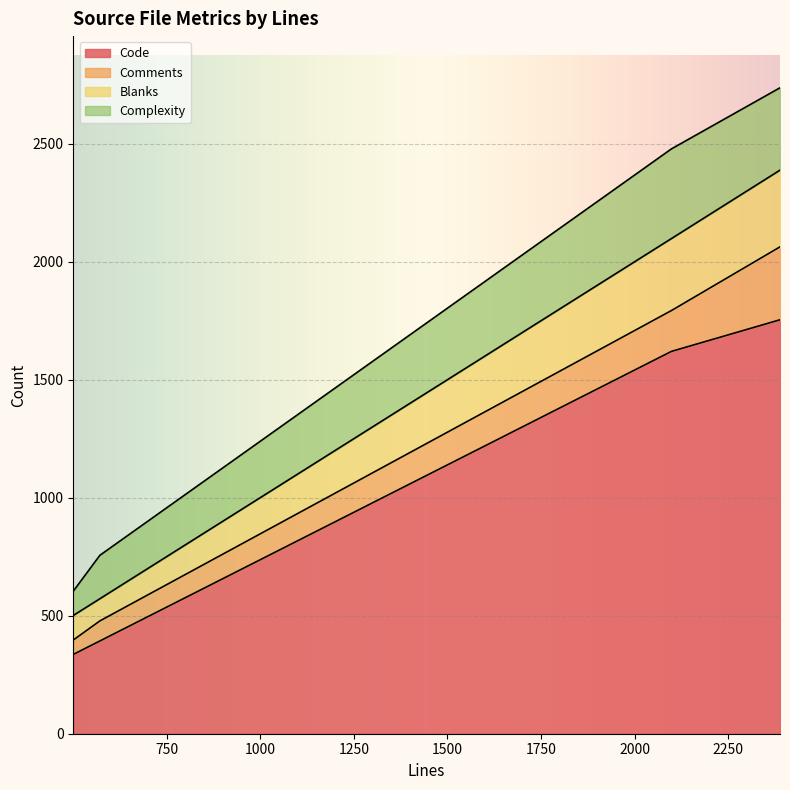

True or false: Blanks and Comments intersect in this chart.

False